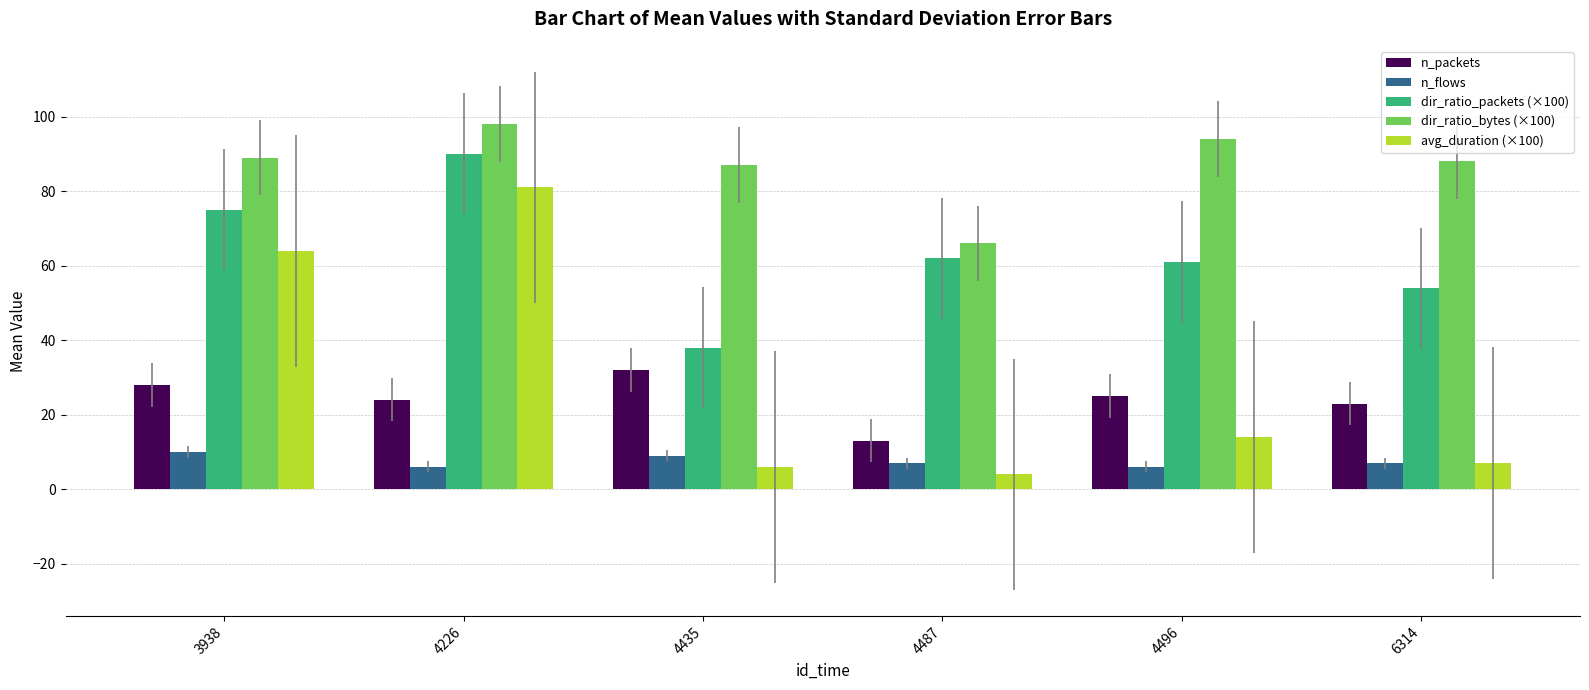

What is the difference between the maximum and second lowest values in the dir_ratio_bytes (×100) series?

11.0